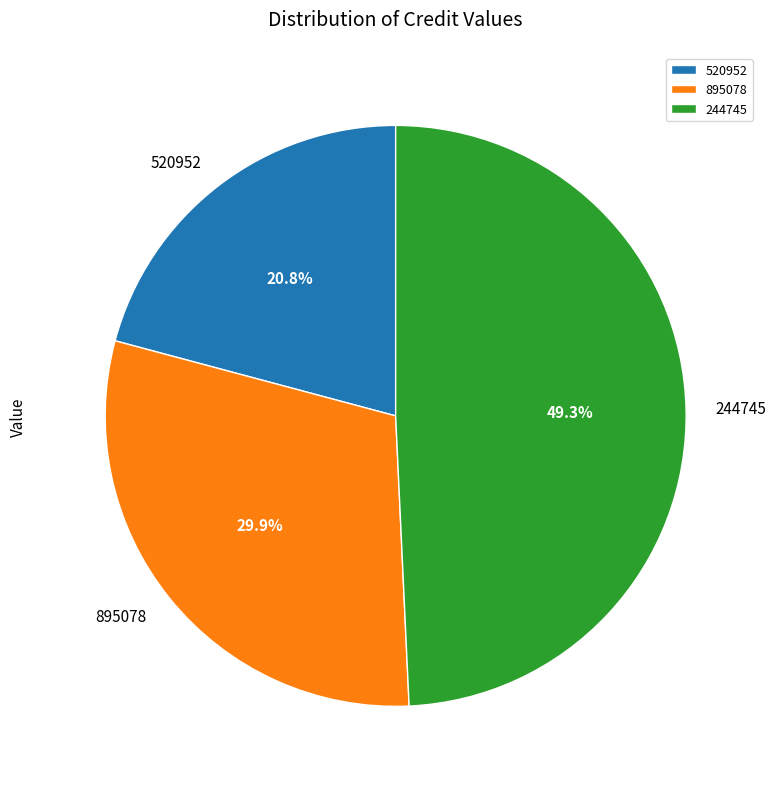

Rank the categories by value from highest to lowest.

244745, 895078, 520952